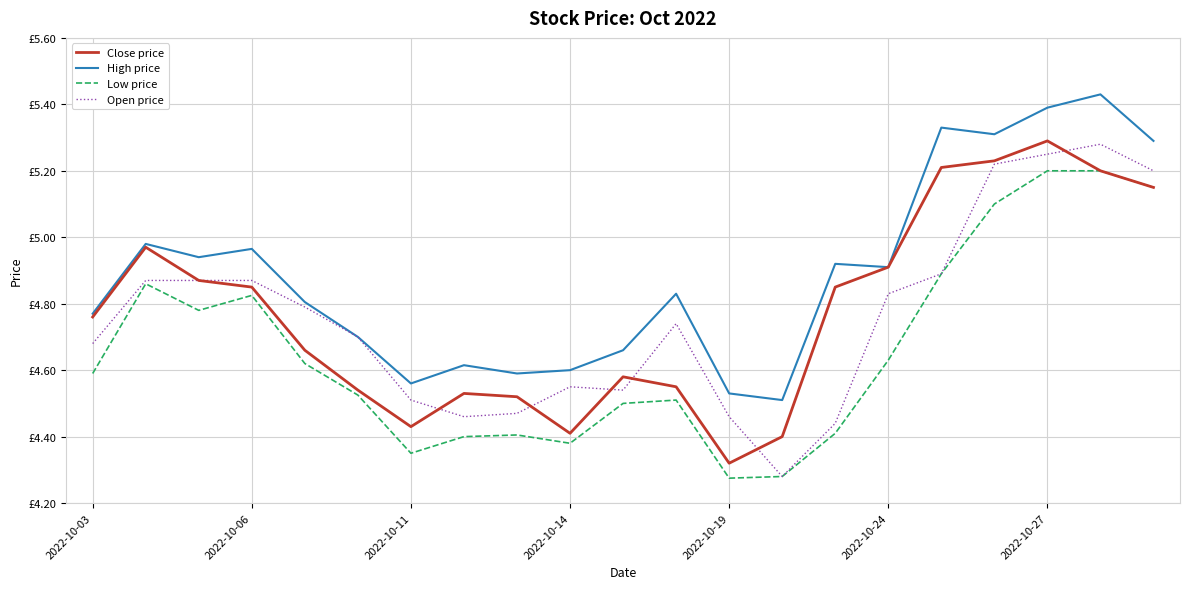

Which category has the highest value in the Close price series?

2022-10-27